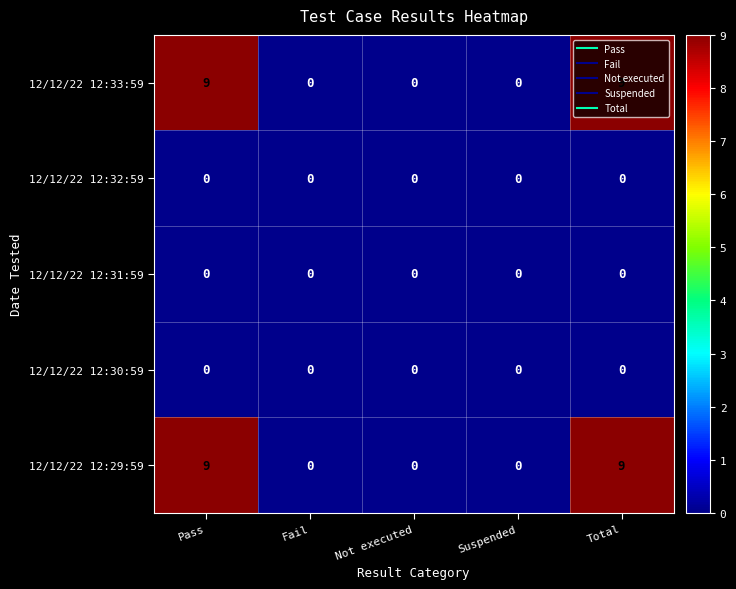

Count the 12/12/22 12:33:59 values in the range 0 to 9.

5